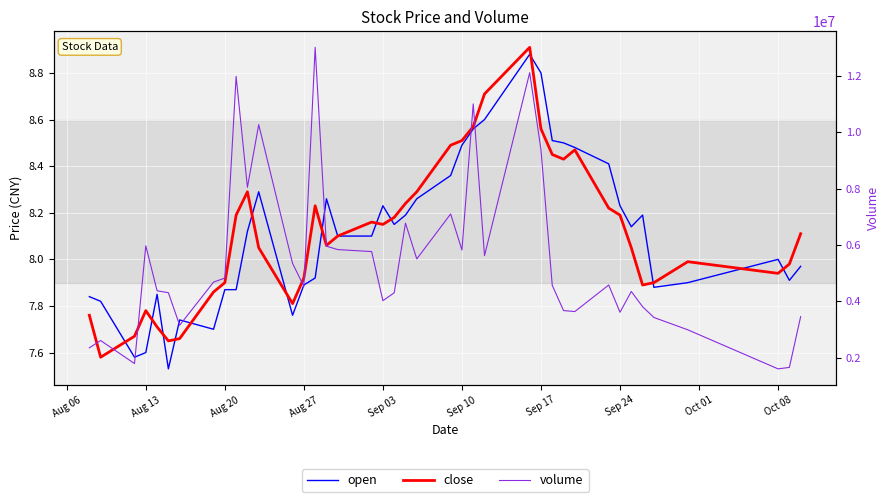

Rank the series by their maximum value, from lowest to highest.

open, close, volume